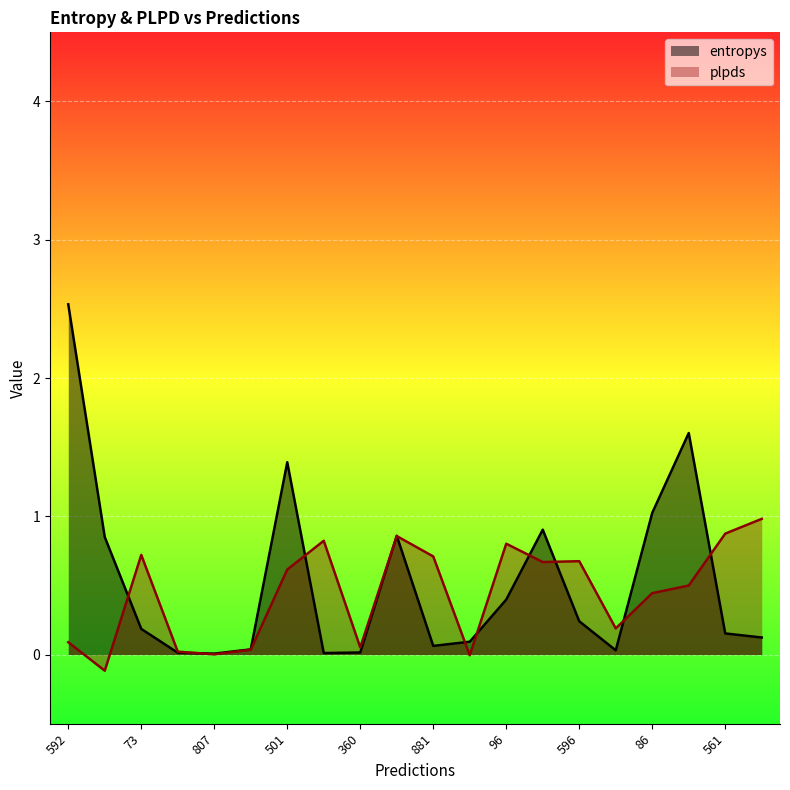

How many distinct data groups are displayed?

2